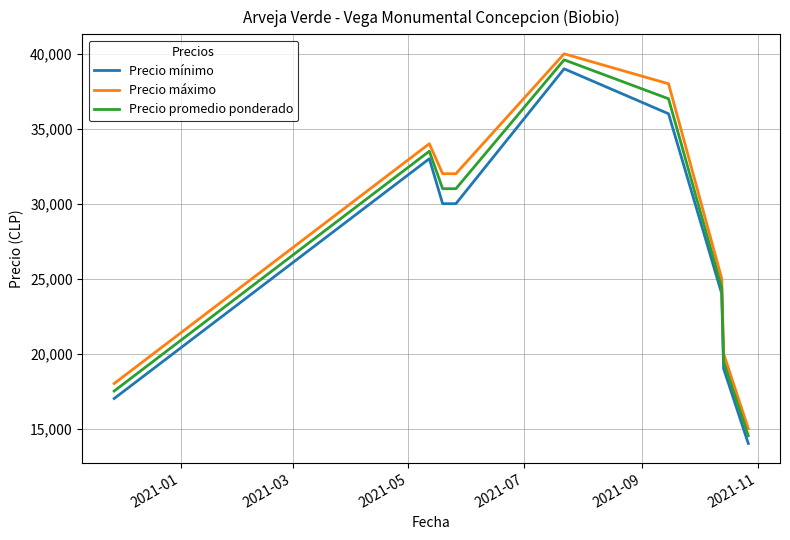

How many values in the Precio promedio ponderado series are below 31000?

4